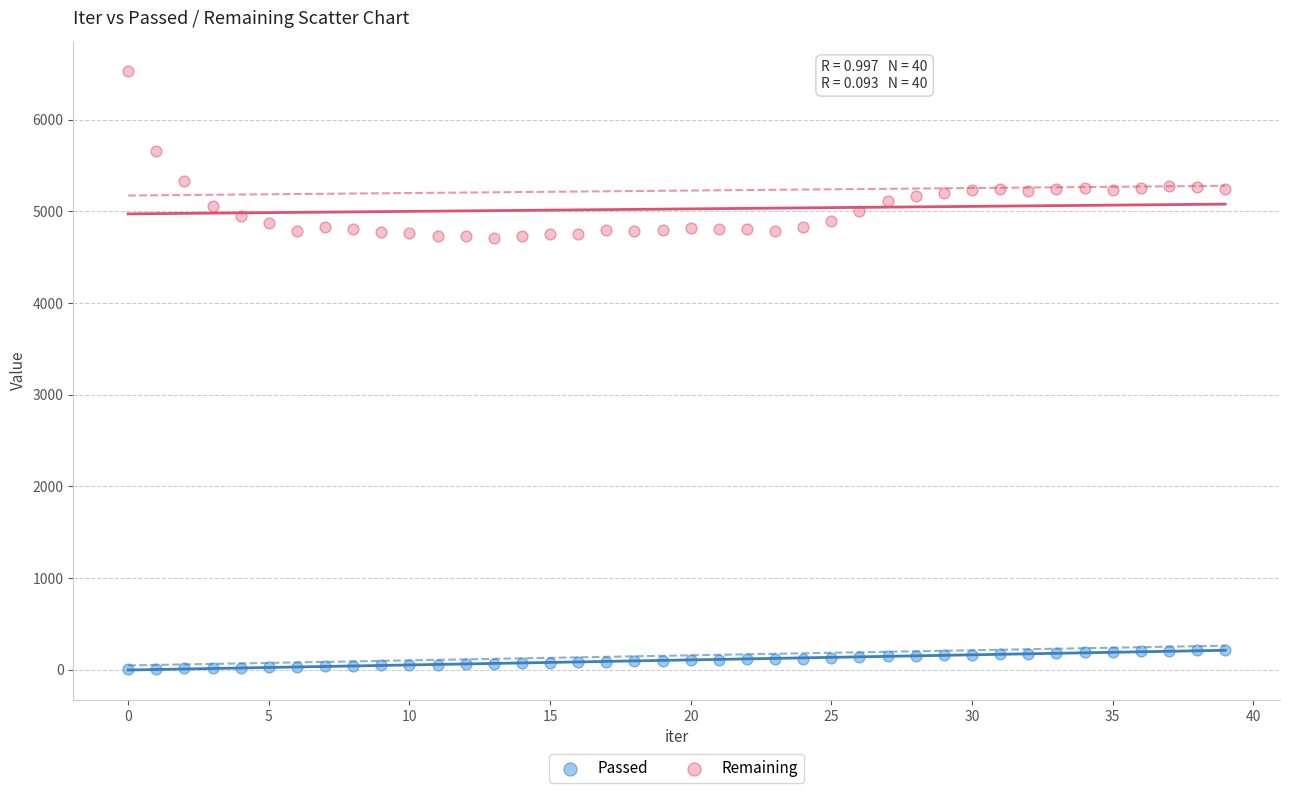

Across all data points, what is the range of Y values (max minus min)?

6529